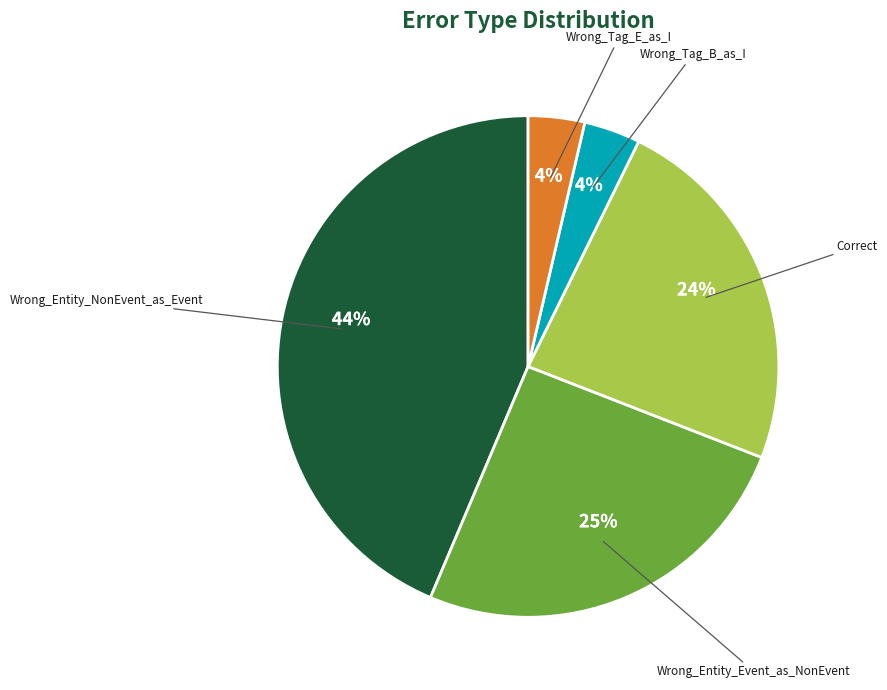

To the nearest percent, what is the difference between the largest and smallest slice percentages?

40%